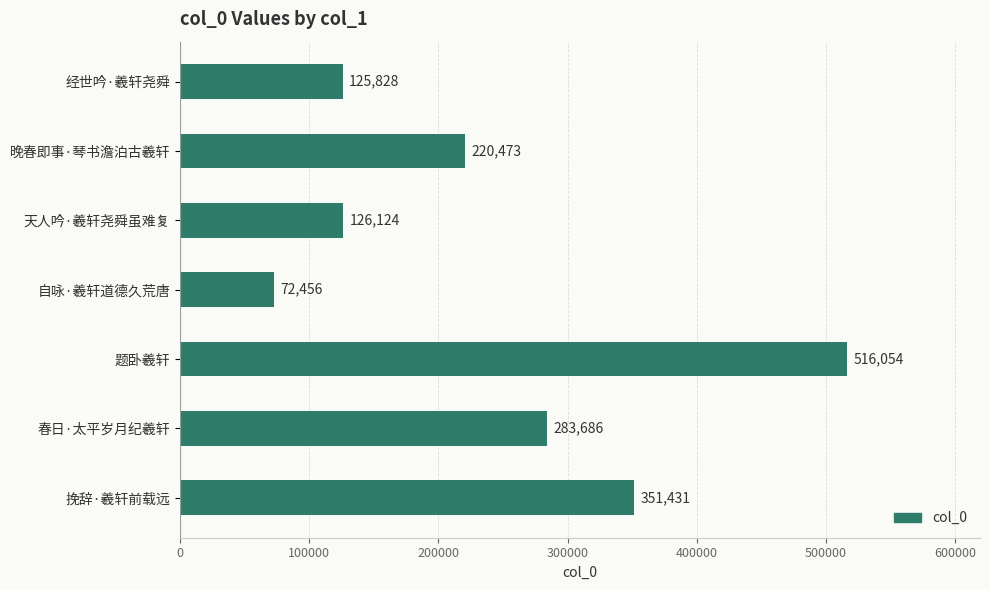

Reading top to bottom, extract all data points from this chart.

经世吟·羲轩尧舜=125828	晚春即事·琴书澹泊古羲轩=220473	天人吟·羲轩尧舜虽难复=126124	自咏·羲轩道德久荒唐=72456	题卧羲轩=516054	春日·太平岁月纪羲轩=283686	挽辞·羲轩前载远=351431